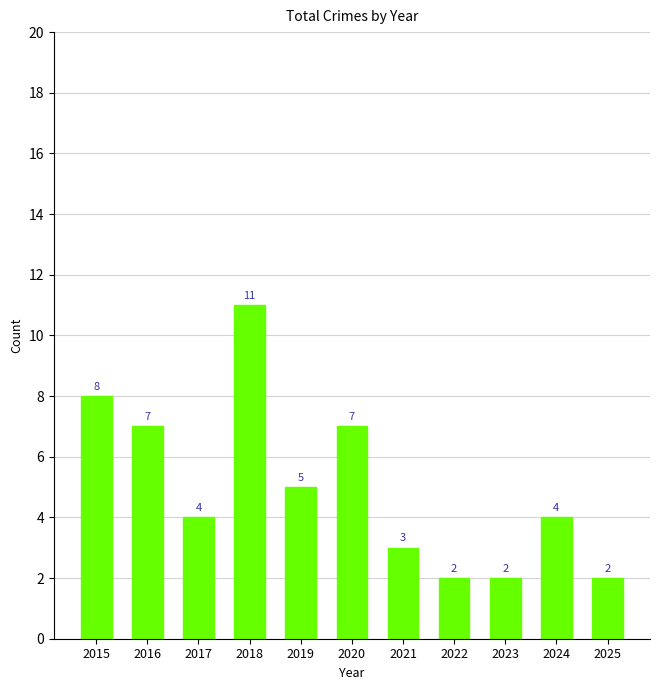

Reading right to left, what are all the values shown in this chart?

2025=2	2024=4	2023=2	2022=2	2021=3	2020=7	2019=5	2018=11	2017=4	2016=7	2015=8